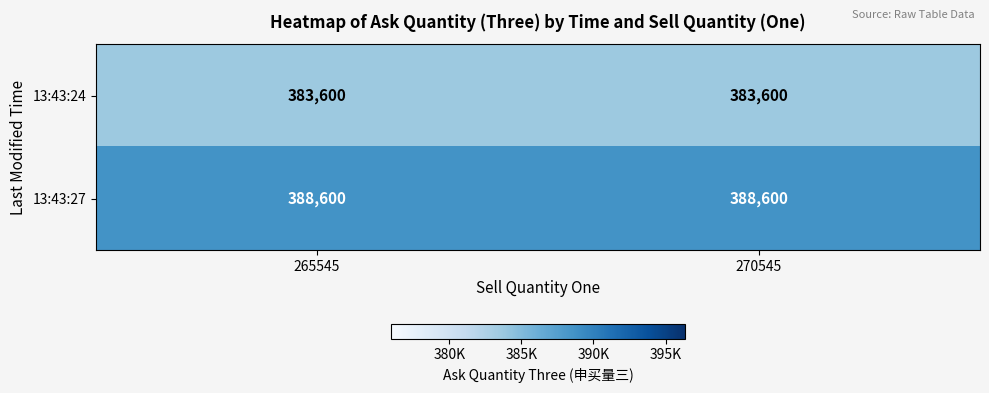

What is the maximum value shown in the chart?

388600